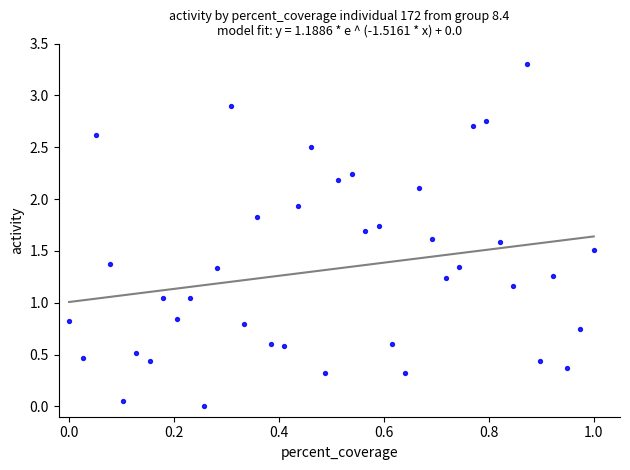

What is the range of Y values (max minus min)?

3.3